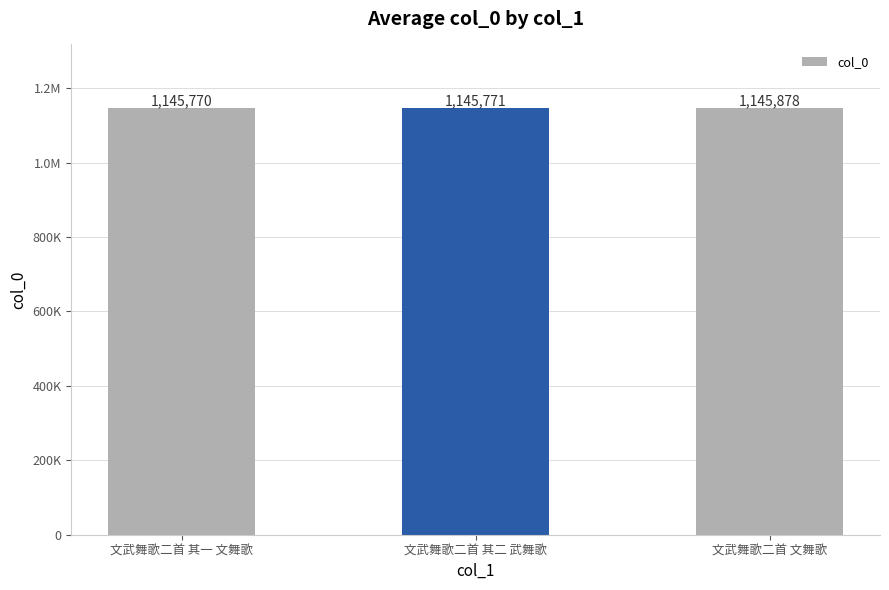

Are the bars horizontal?

No